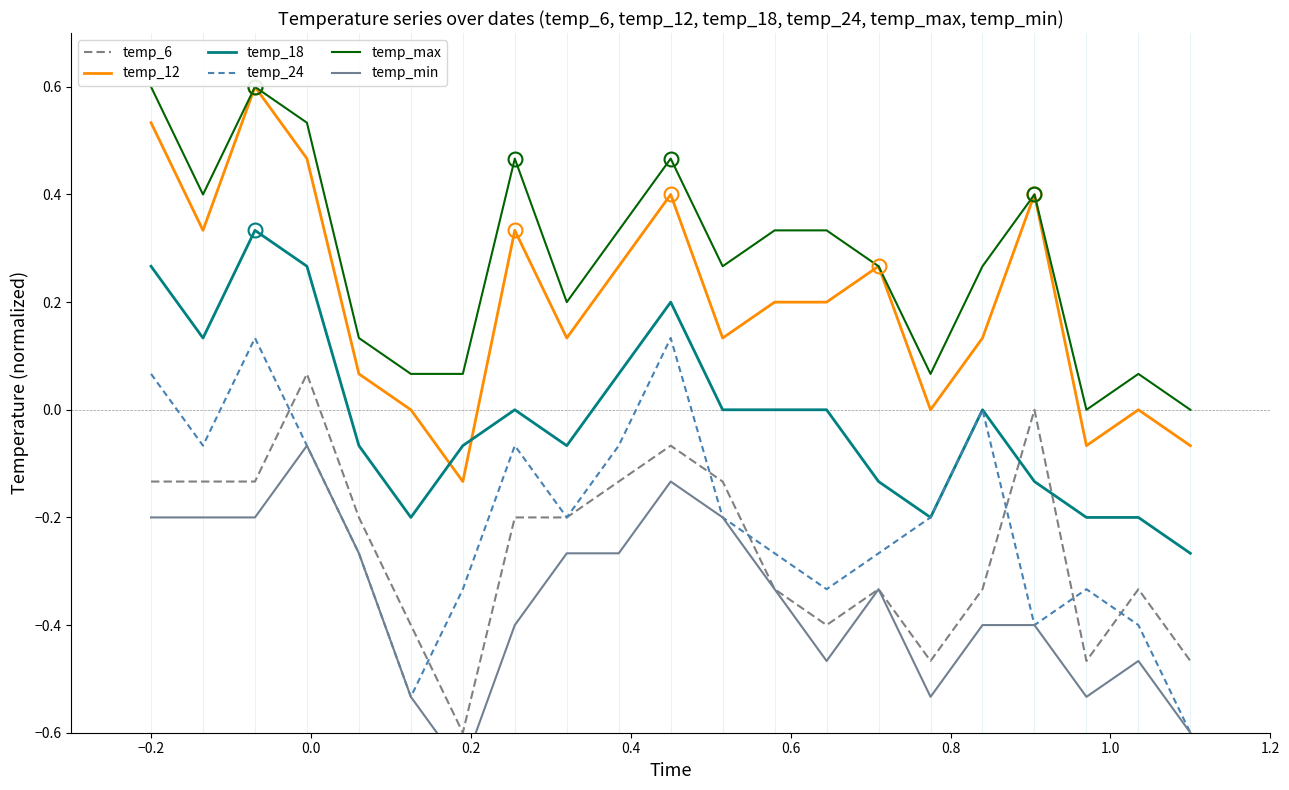

True or false: temp_18 and temp_6 intersect in this chart.

True